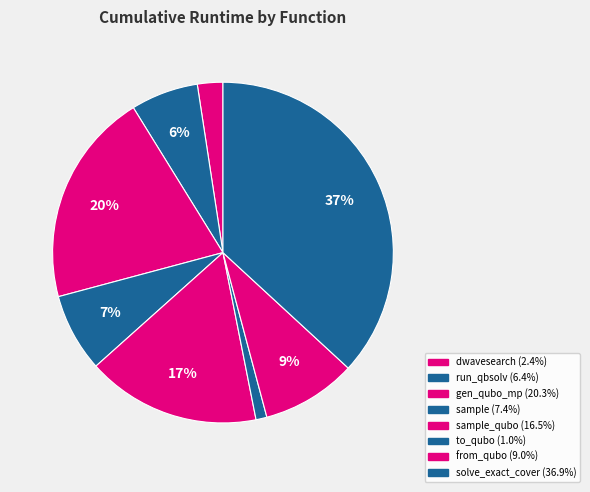

Count the number of slices in the pie.

8